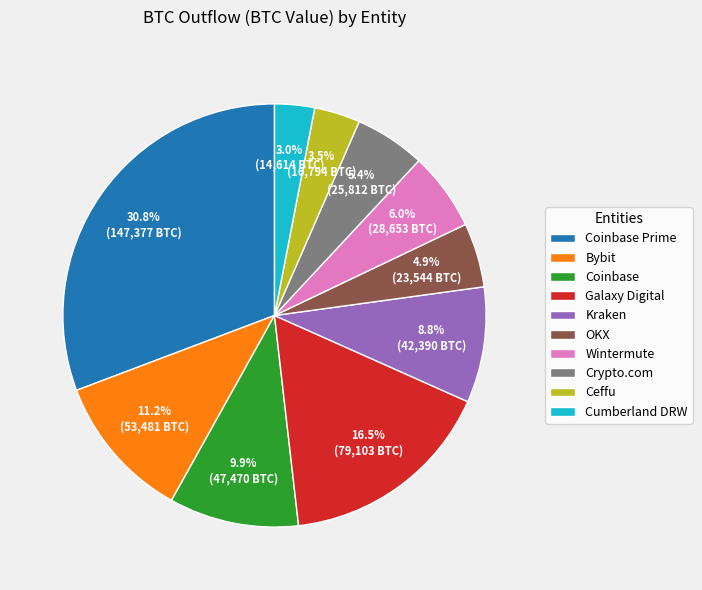

Is there any slice that represents more than half of the pie?

No